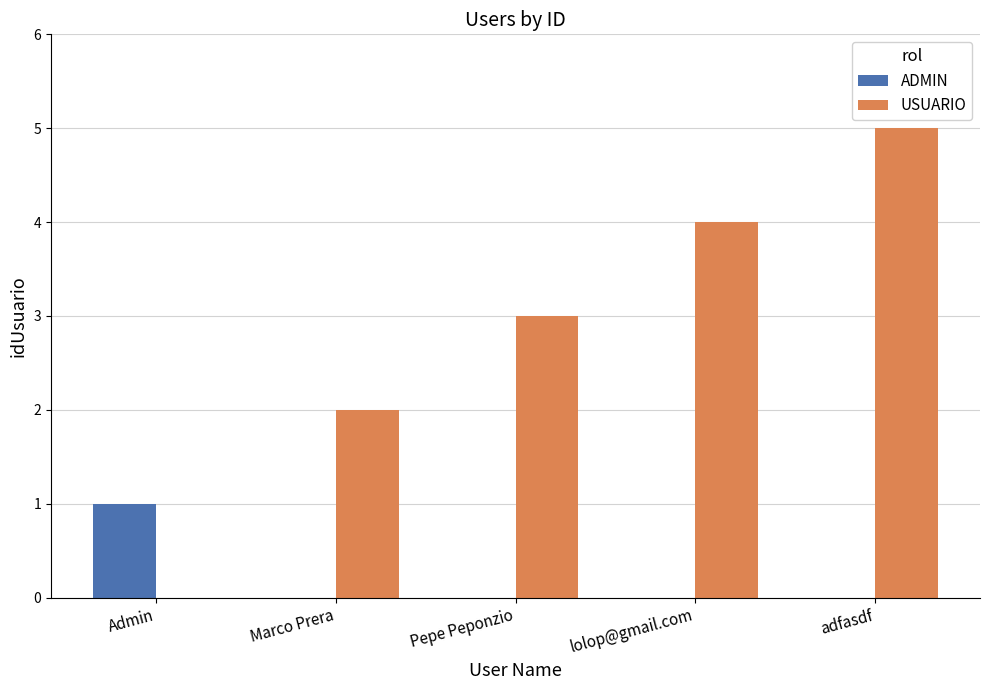

The value of USUARIO at adfasdf is 5. True or false?

True